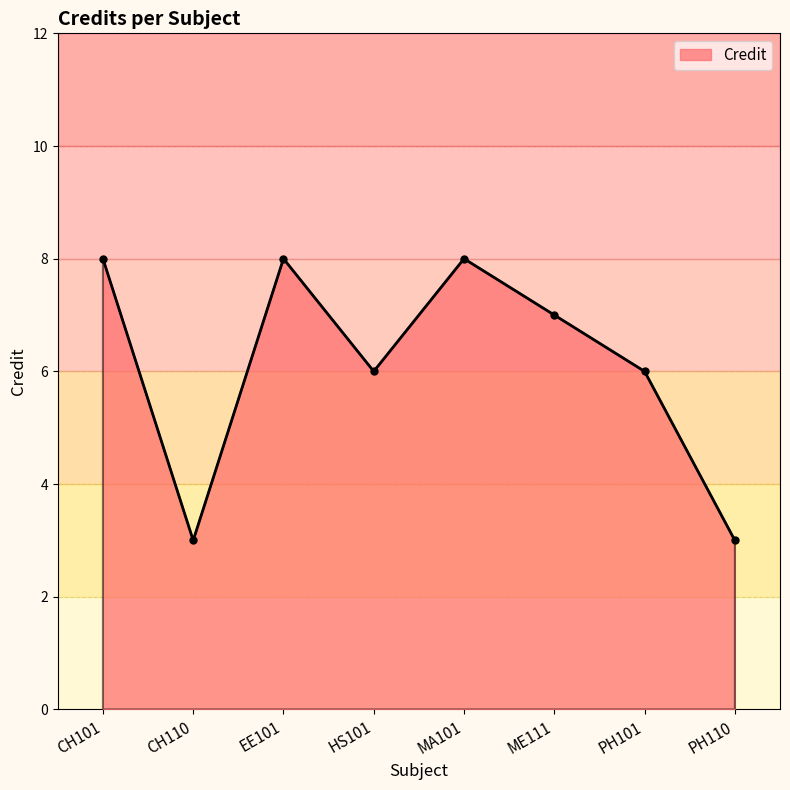

At which category does the data reach its first local valley?

CH110